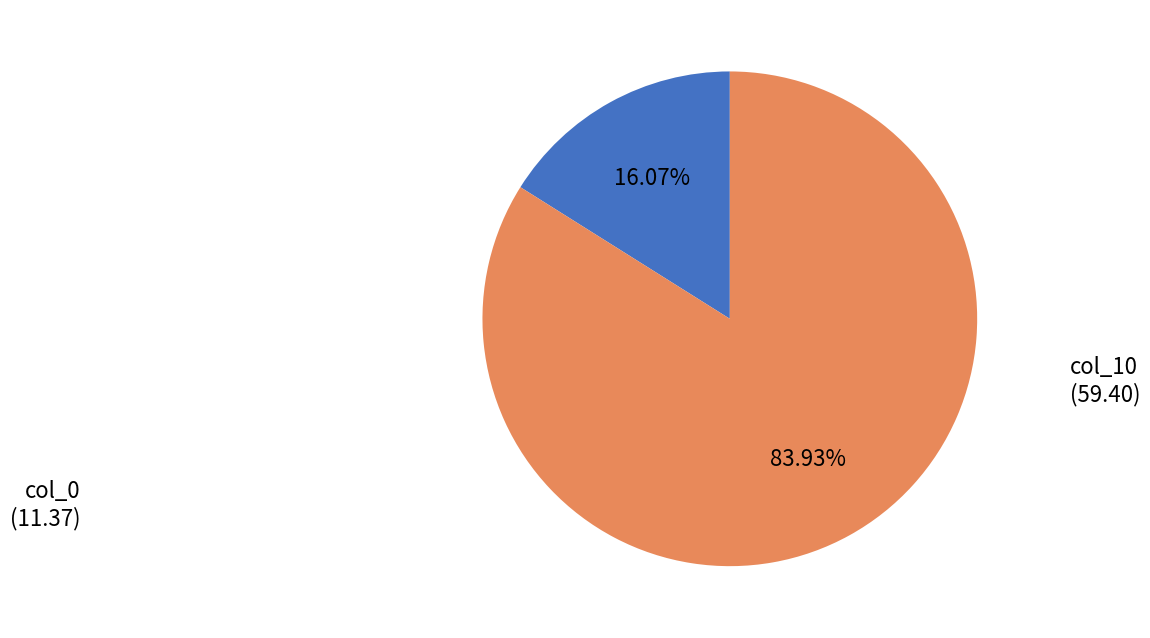

Is there a majority slice in this chart?

Yes